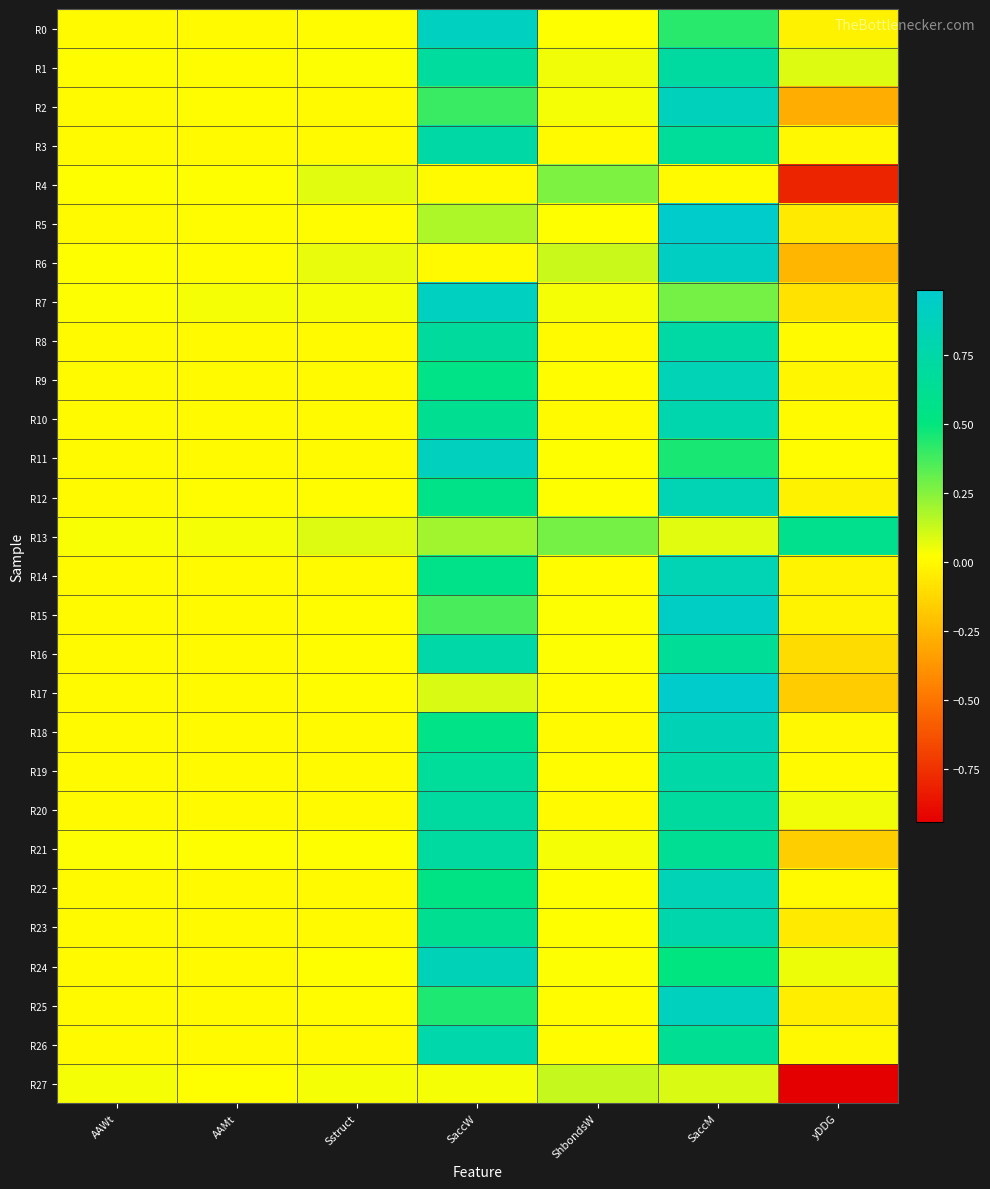

At how many categories does at least one series exceed 0?

7